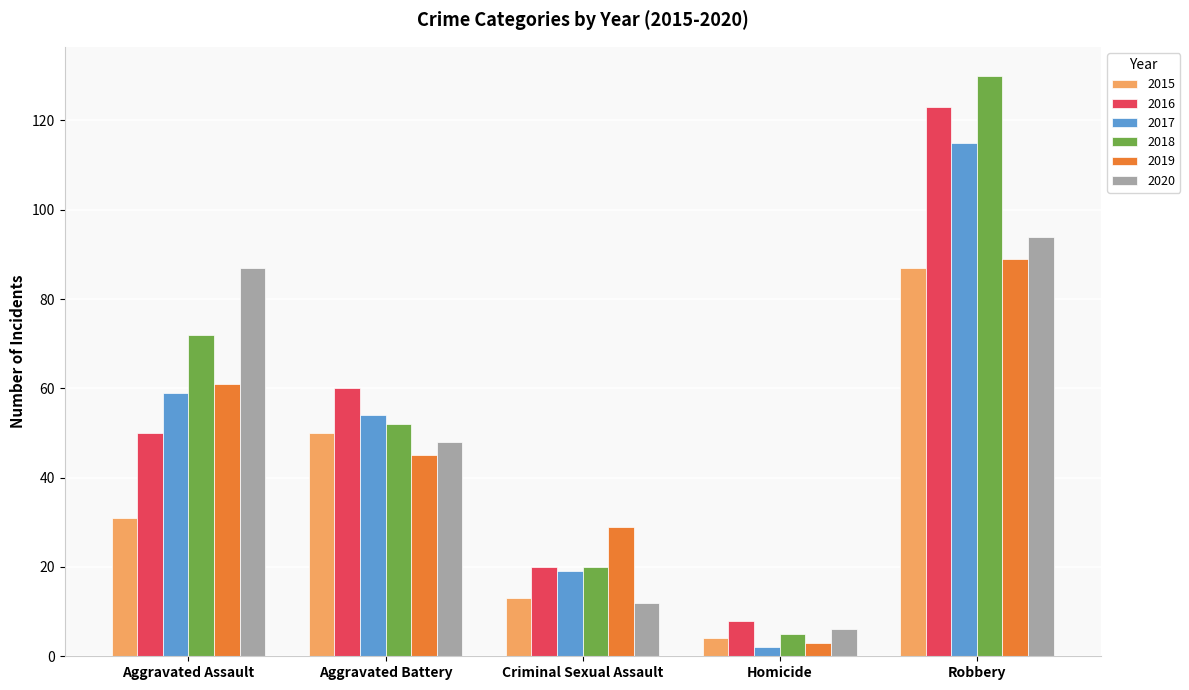

The value of 2016 at Aggravated Battery is 40. True or false?

False